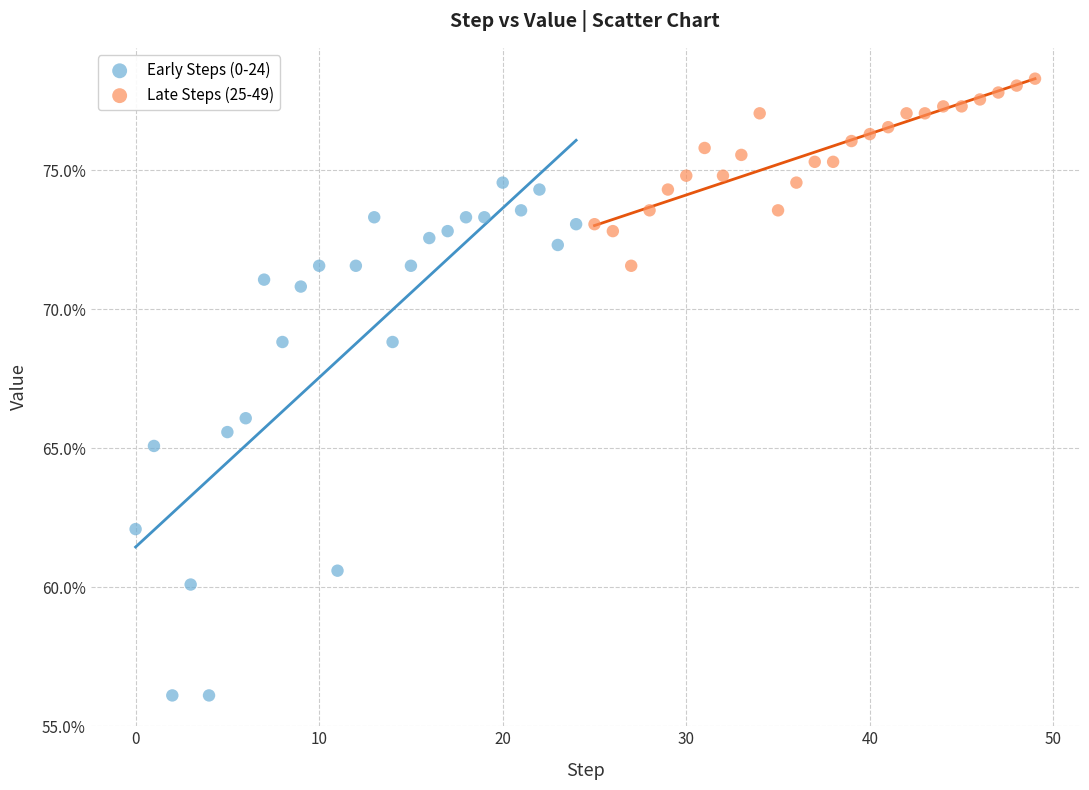

Which series has the largest Y range (max minus min)?

Early Steps (0-24)